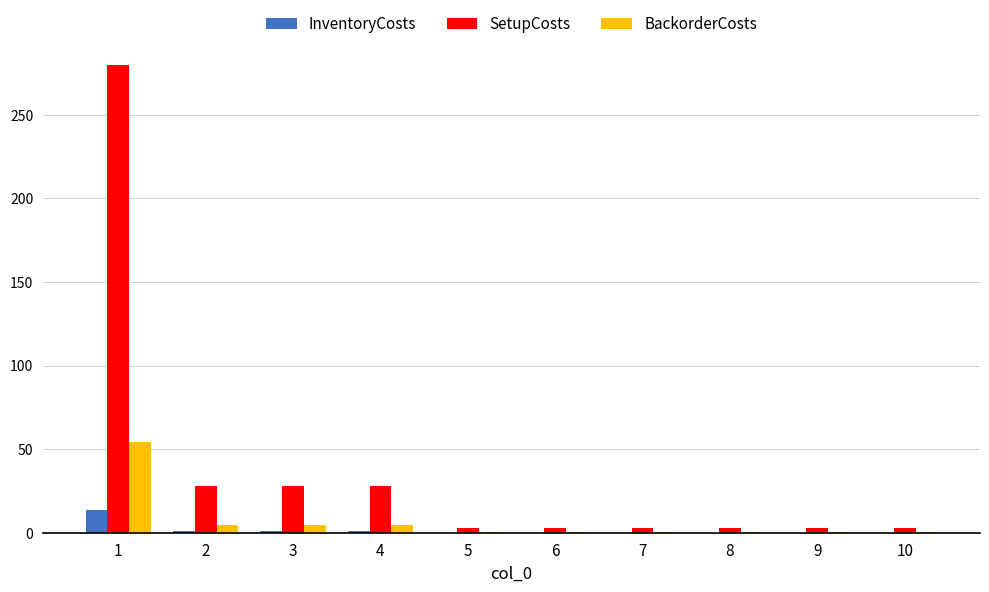

At which label does SetupCosts reach its peak?

1